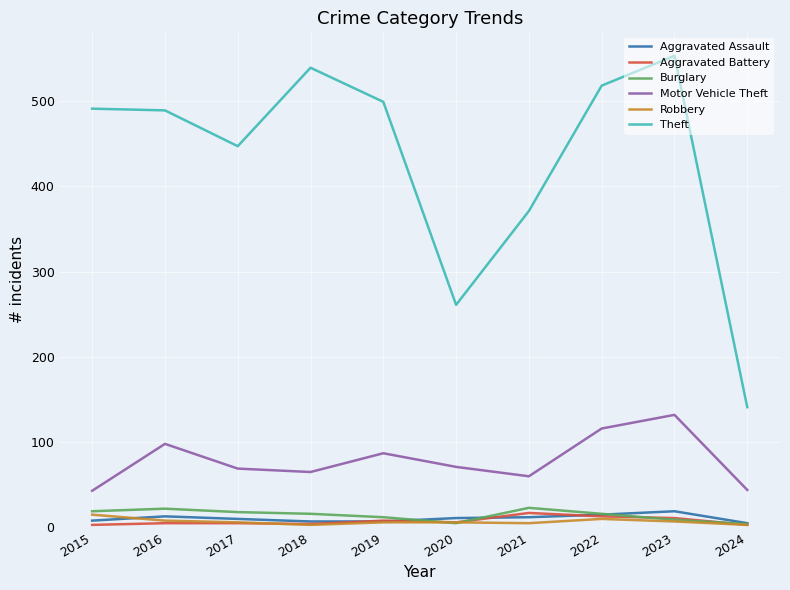

Is the value of Aggravated Assault at 2018 greater than the value of Motor Vehicle Theft at 2015?

No